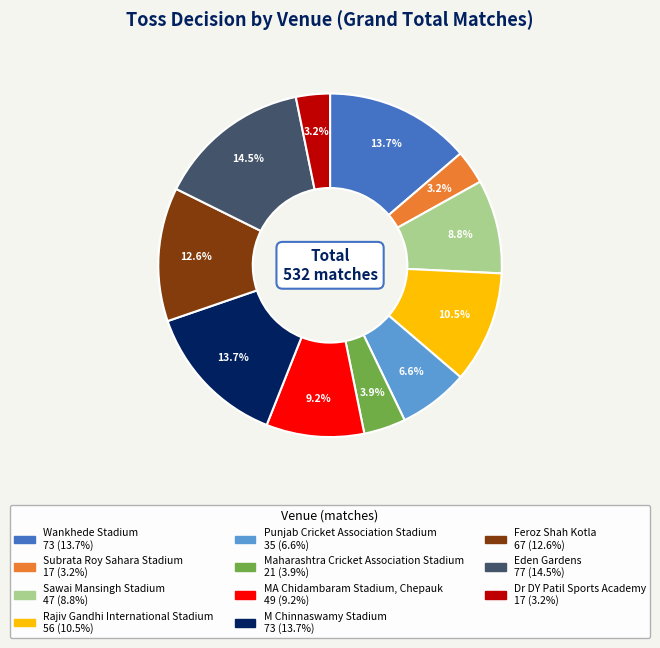

What is the largest slice in the pie chart?

Eden Gardens